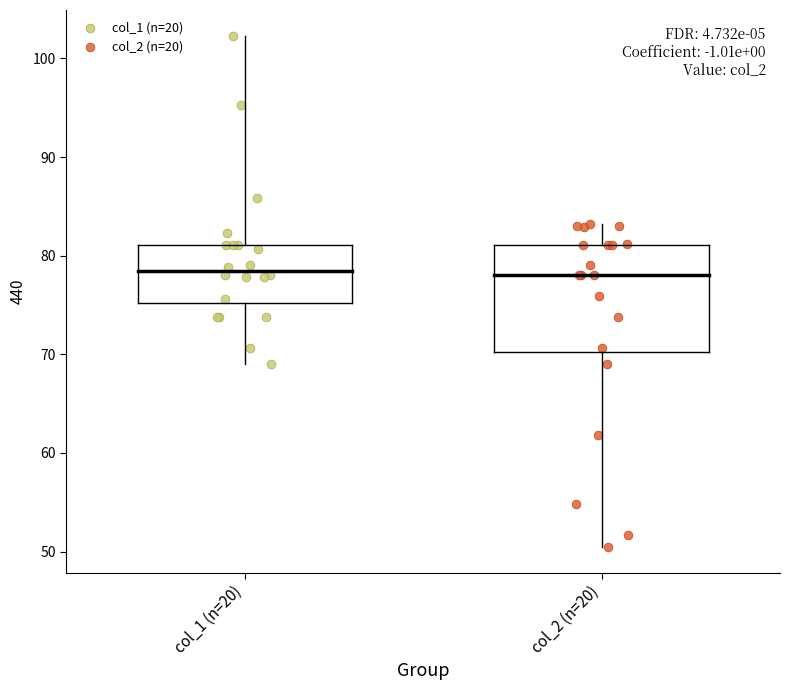

What are all the series names shown in the legend?

col_1 (n=20), col_2 (n=20)